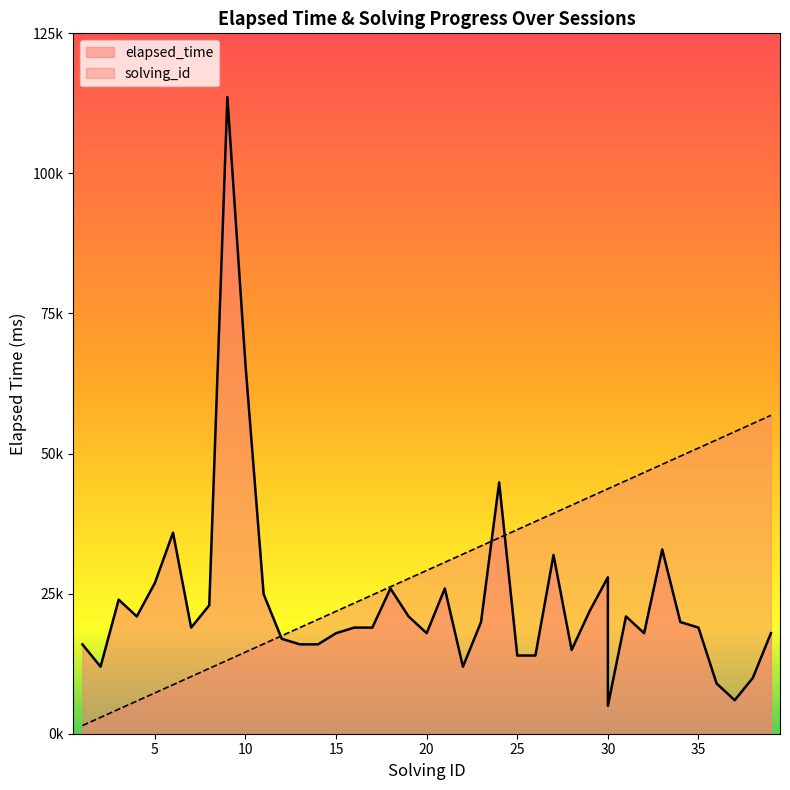

What is the average value of the solving_id series?

29596.2